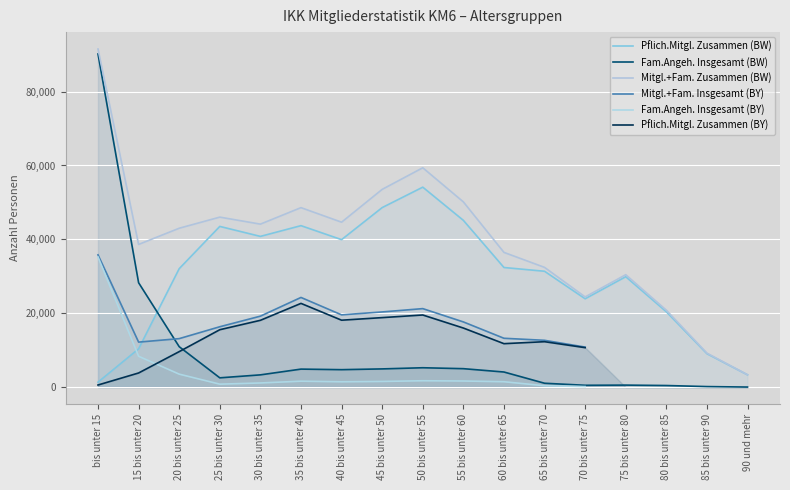

How many data points in Fam.Angeh. Insgesamt (BY) are above 1654?

4